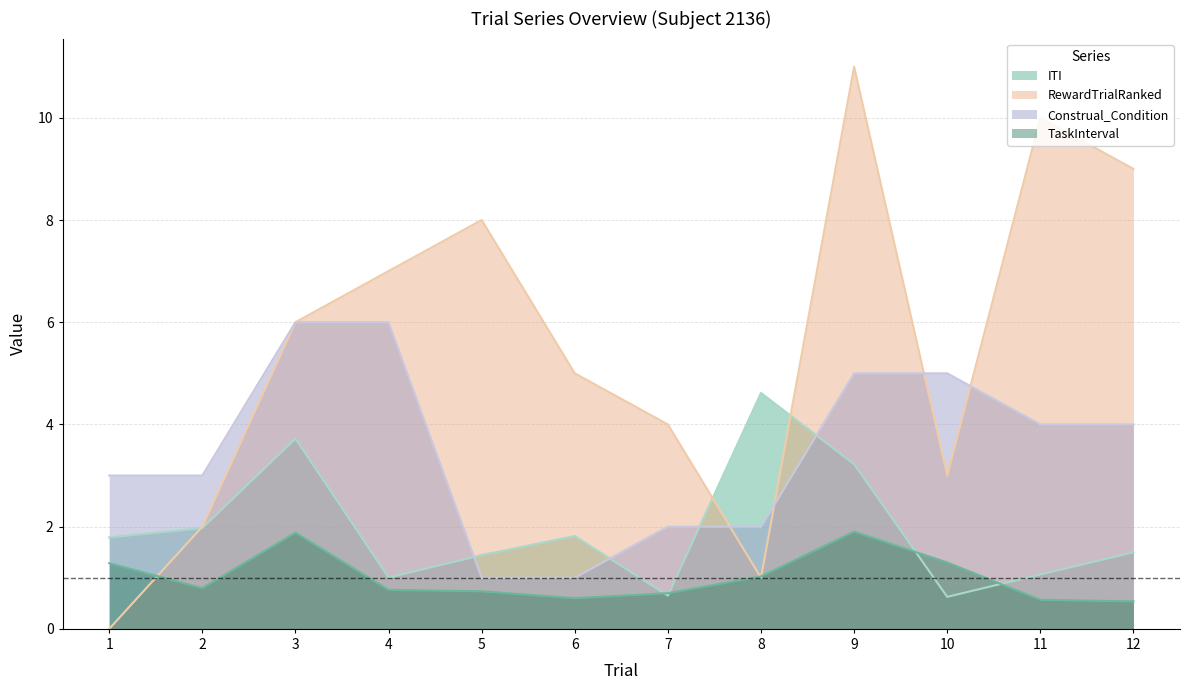

List the series in order of their peak value, lowest first.

TaskInterval, ITI, Construal_Condition, RewardTrialRanked